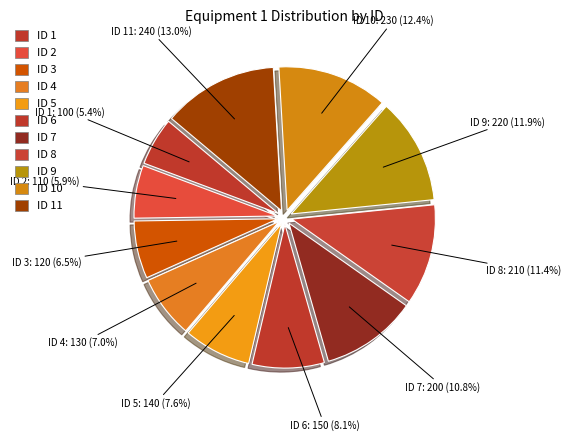

What percentage do ID 5 and ID 6 together represent?

15.7%